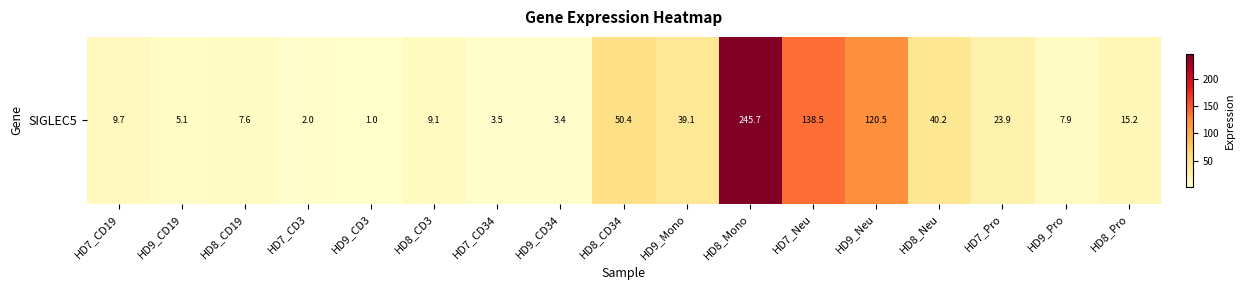

What is the change in value from HD8_CD19 to HD7_Neu?

+130.9